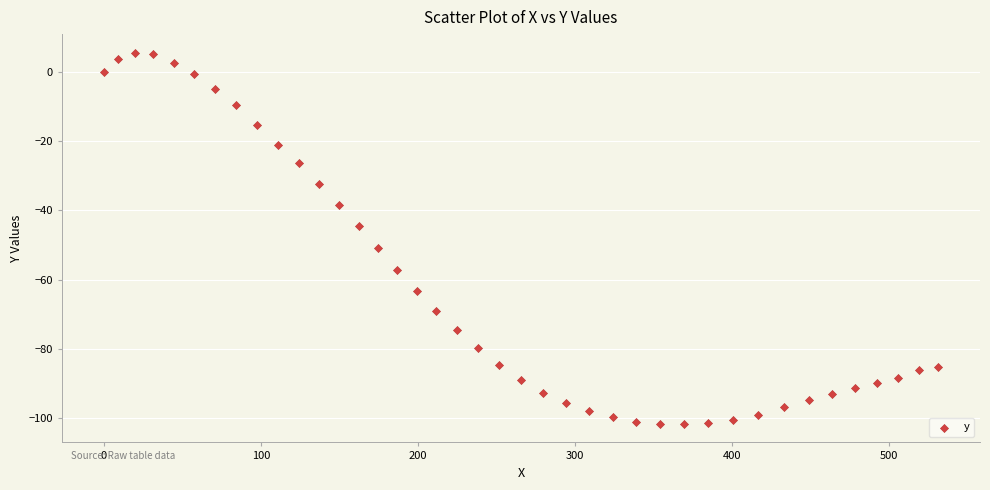

What is the range of Y values (max minus min)?

107.3